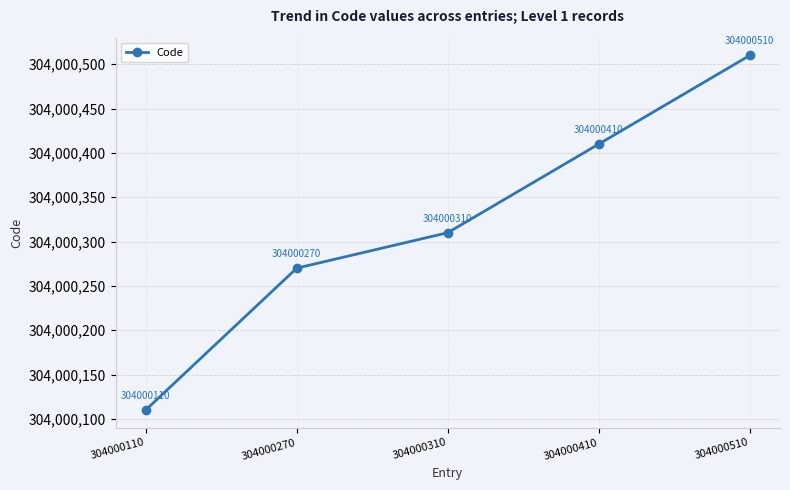

List the labels in order of value, largest first.

304000510, 304000410, 304000310, 304000270, 304000110